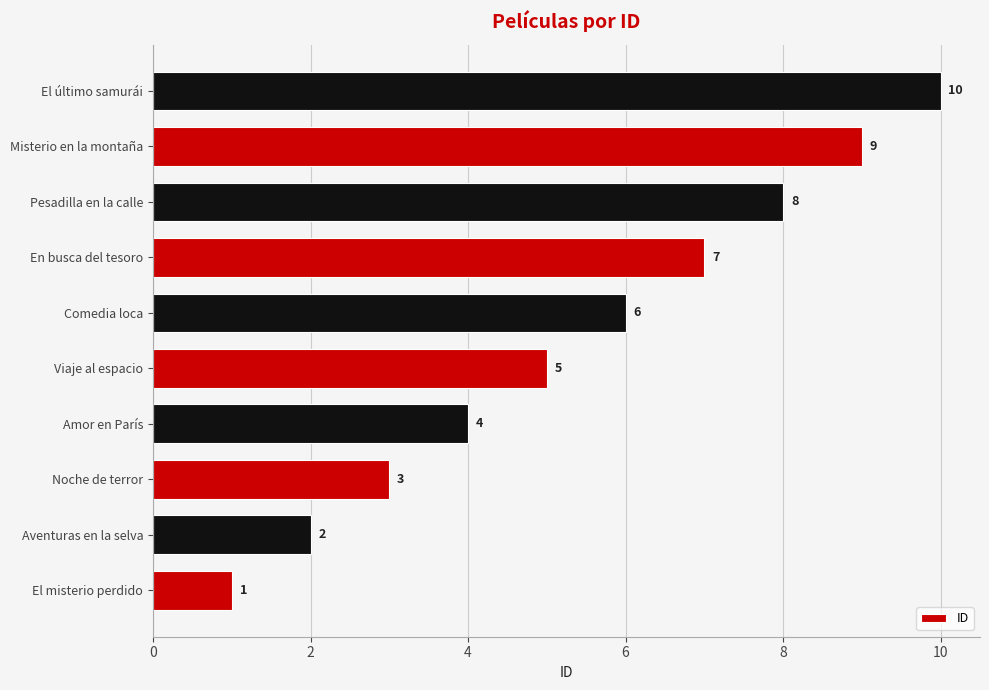

Rank the categories by value from highest to lowest.

El último samurái, Misterio en la montaña, Pesadilla en la calle, En busca del tesoro, Comedia loca, Viaje al espacio, Amor en París, Noche de terror, Aventuras en la selva, El misterio perdido